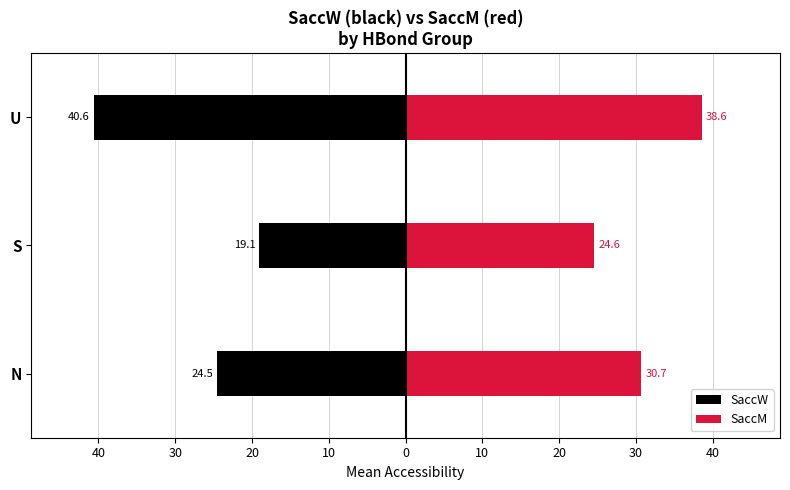

Reading left to right, list all the values displayed in this chart.

SaccW: -24.5	-19.1	-40.6
SaccM: 30.7	24.6	38.6